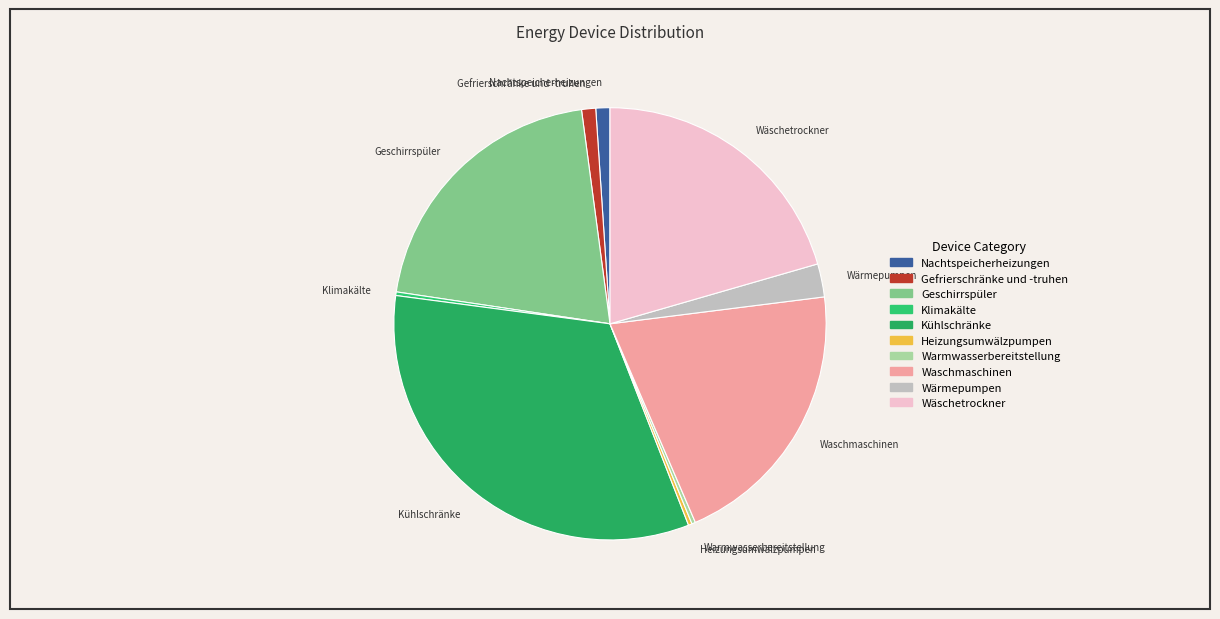

True or false: Waschmaschinen accounts for 28% of the total.

False